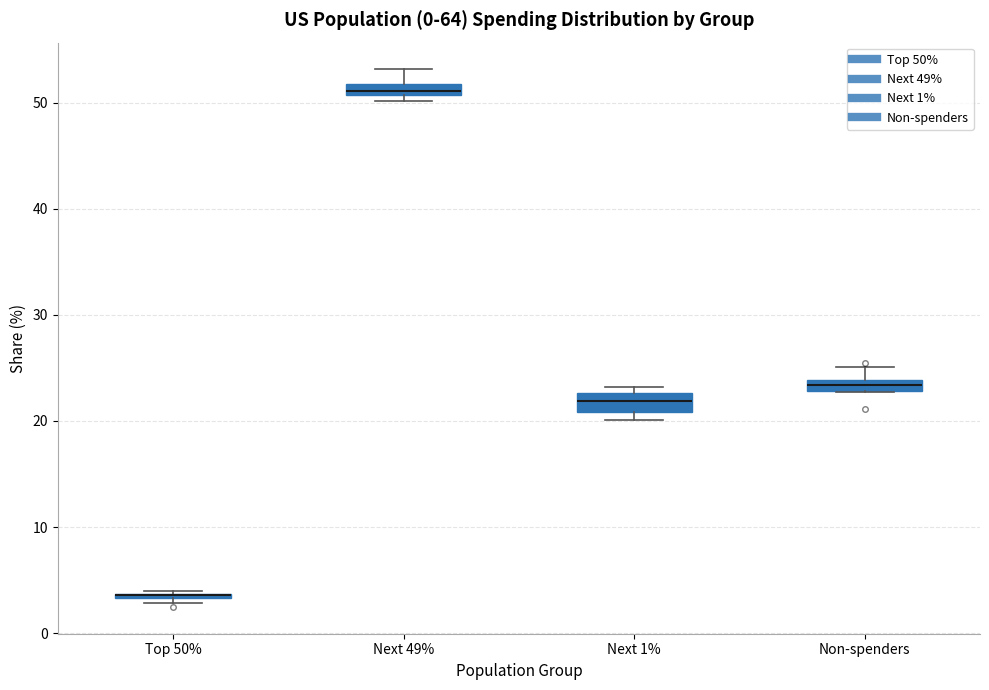

Where is the upper edge of the box for Next 1% on the y-axis? The values are not printed on the chart, so give them approximately, as read against the axis.

23